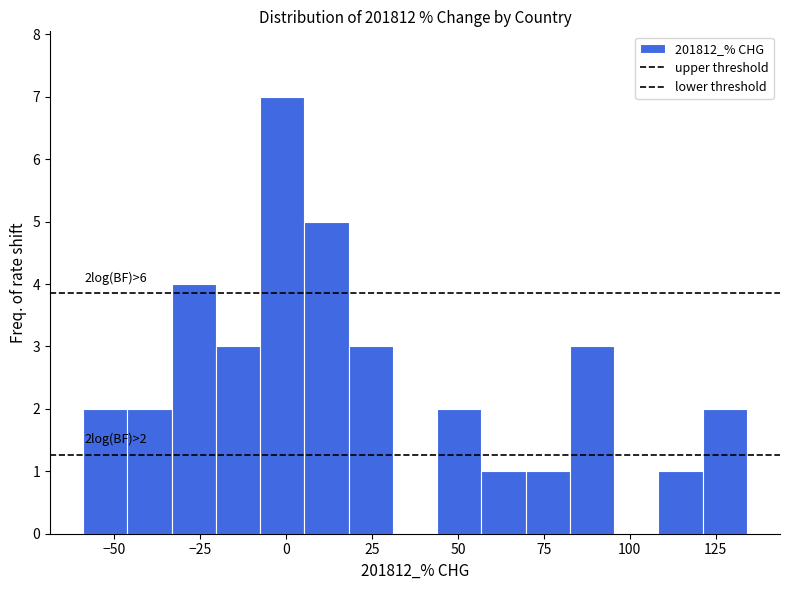

Around what value on the x-axis is the tallest bar? Give the approximate position of its centre, as read against the axis.

0